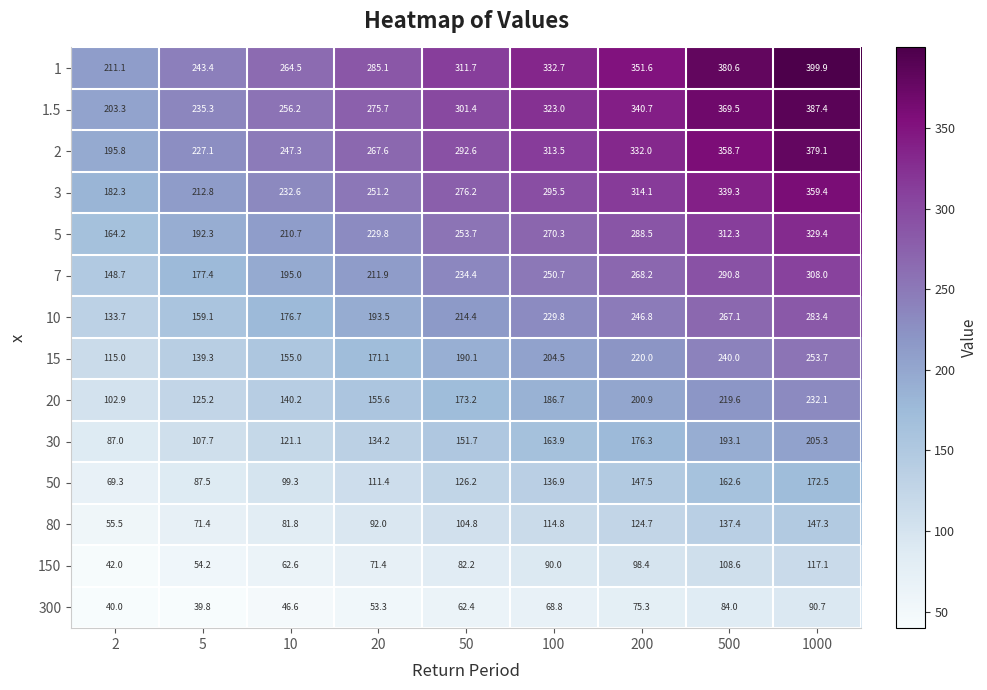

Which category has the highest value across all series?

1000